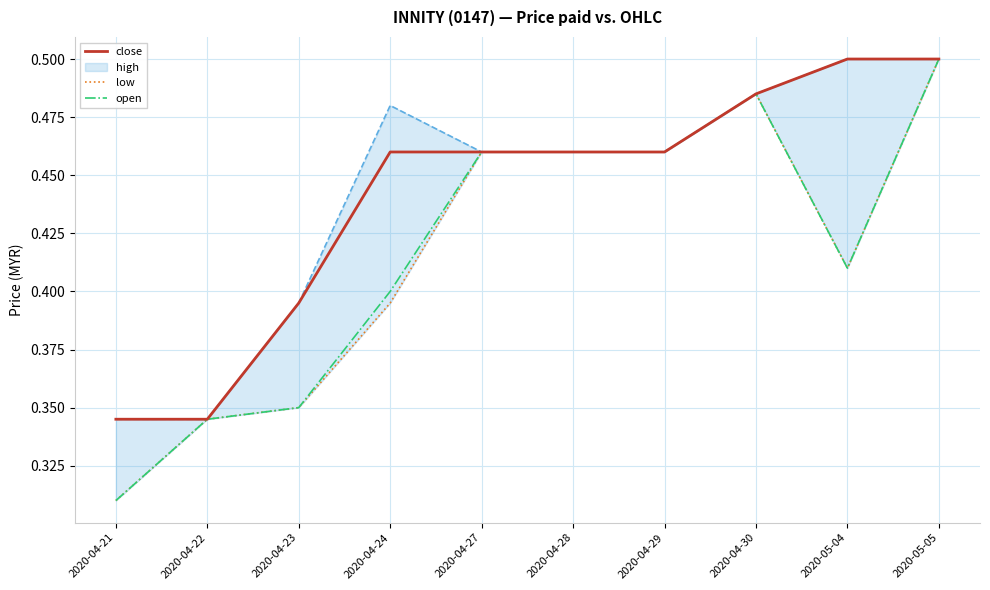

Which has a higher value, 2020-04-22 or 2020-05-04?

2020-05-04